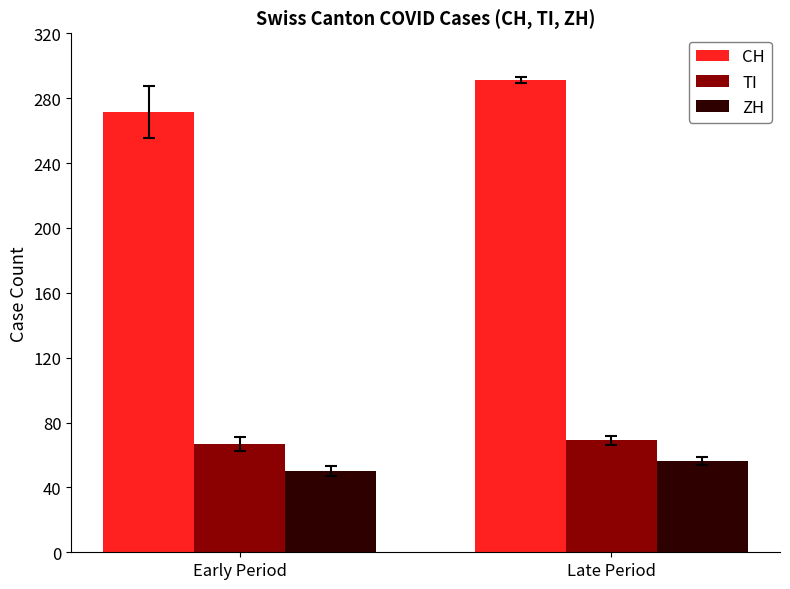

At how many categories does at least one series exceed 121?

2